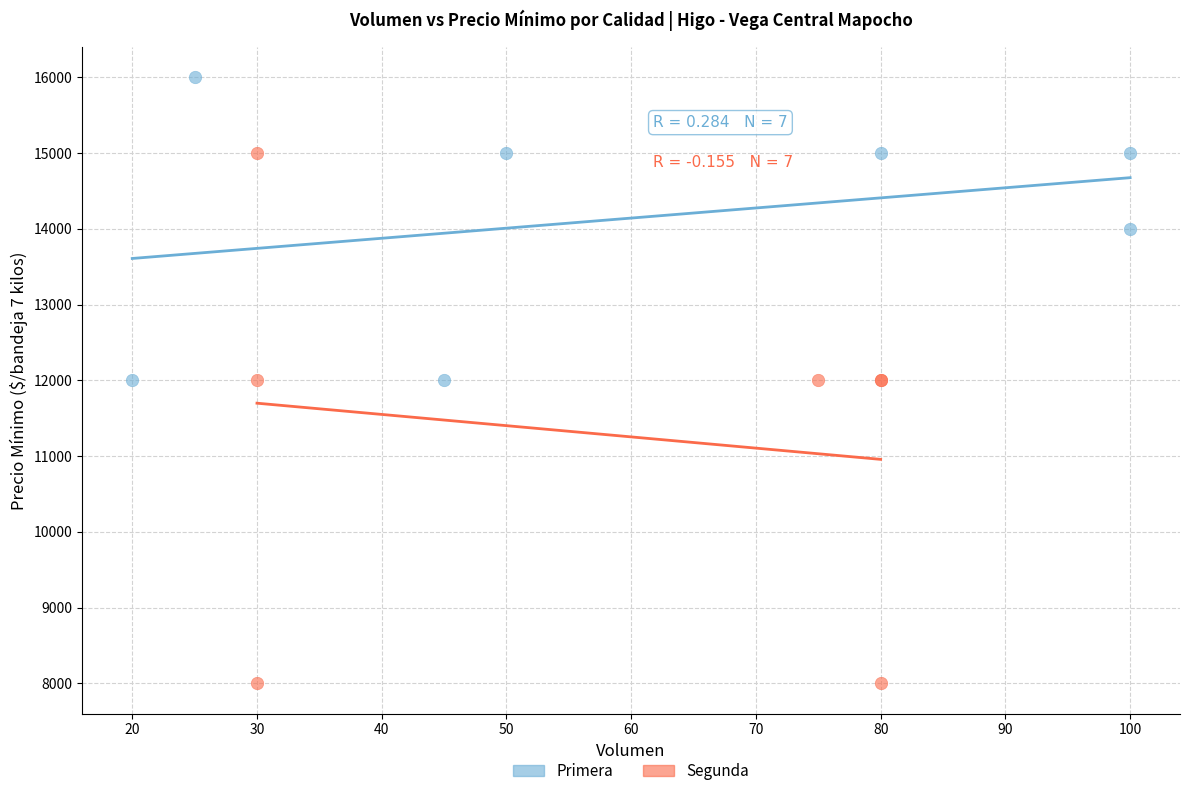

Which series has the widest spread of Y values?

Segunda